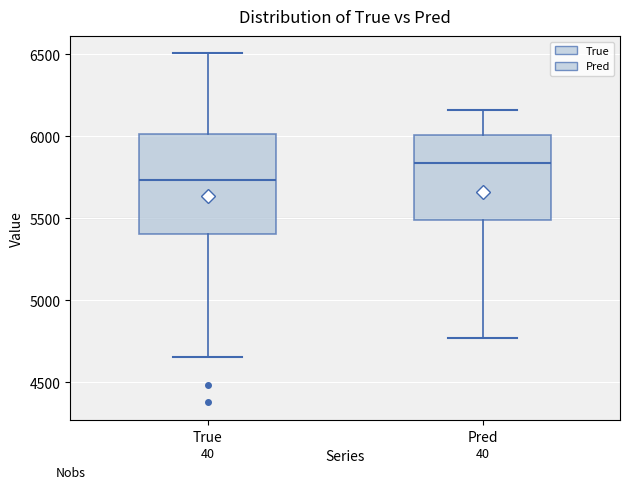

Where is the upper edge of the box for True on the y-axis? The values are not printed on the chart, so give them approximately, as read against the axis.

6000